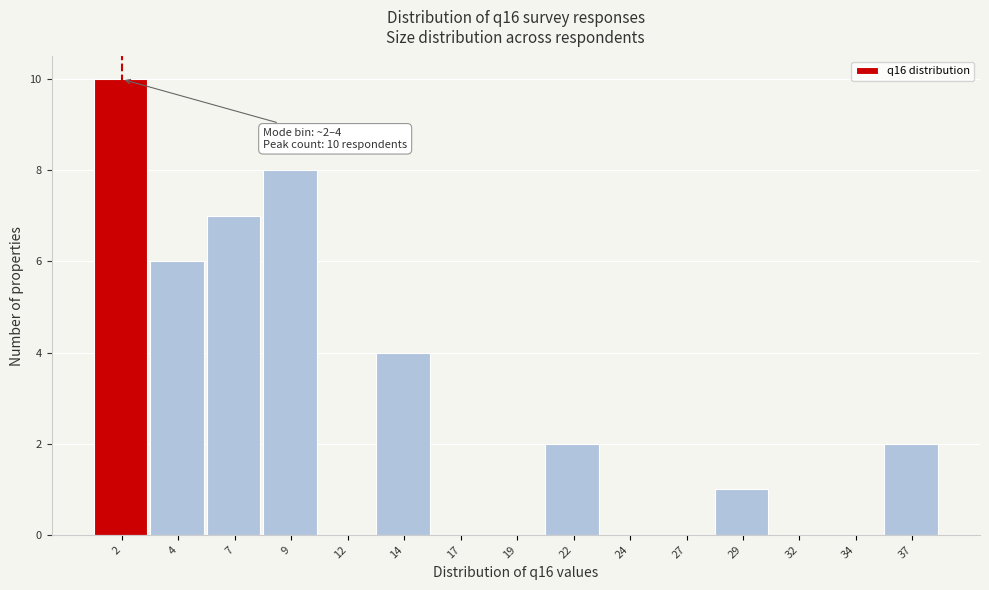

Reading right to left, what are all the values shown in this chart?

37=2	34=0	32=0	29=1	27=0	24=0	22=2	19=0	17=0	14=4	12=0	9=8	7=7	4=6	2=10